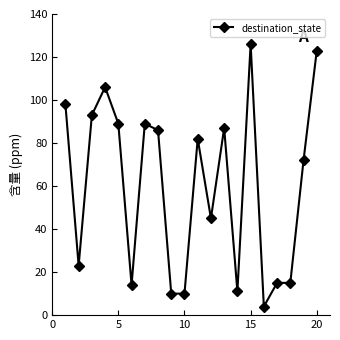

Reading left to right, extract all data points from this chart.

98	23	93	106	89	14	89	86	10	10	82	45	87	11	126	4	15	15	72	123